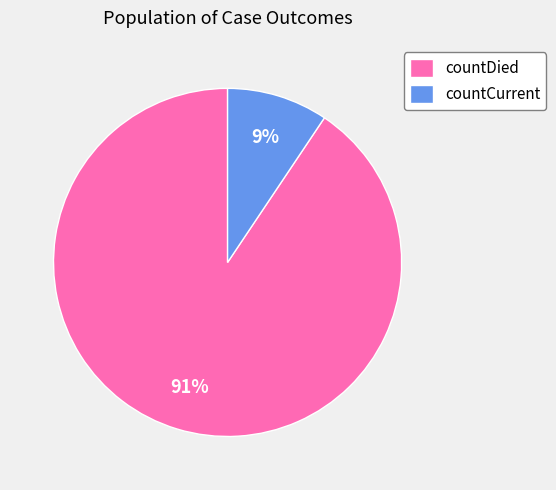

Is there a majority slice in this chart?

Yes